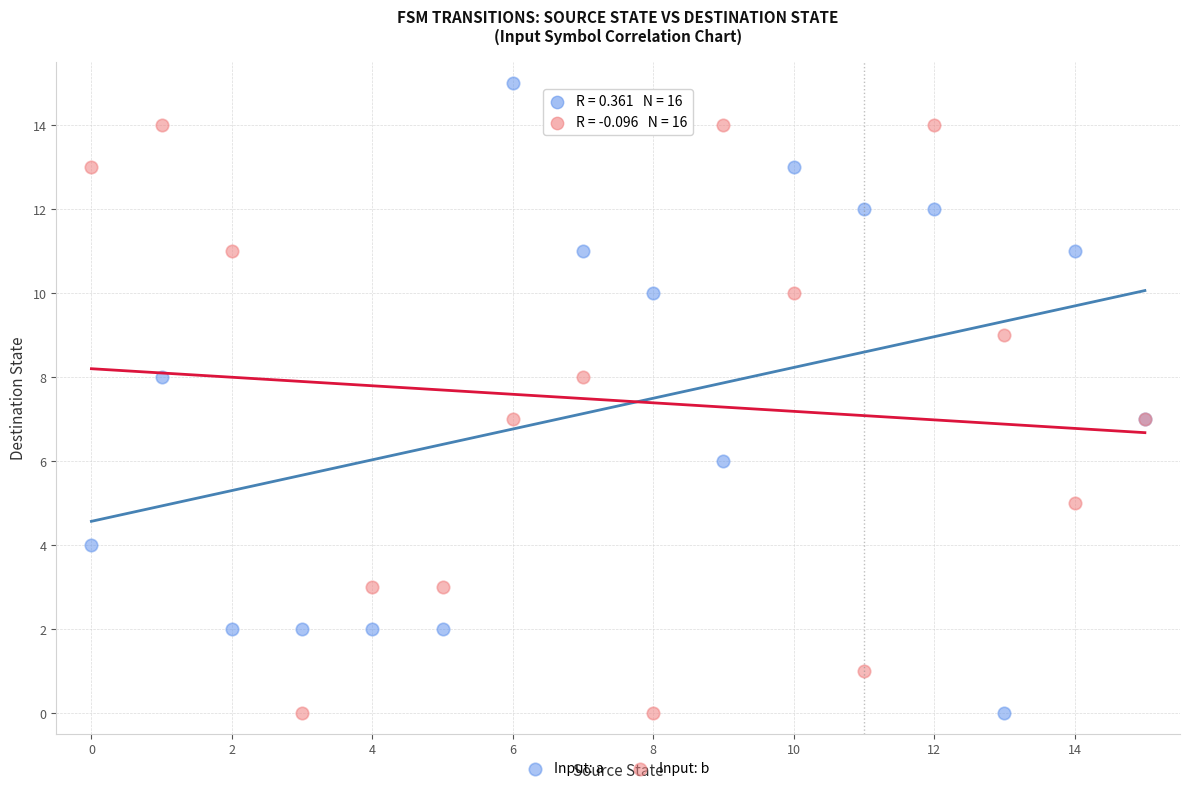

Which series contains the highest Y value?

Input: a